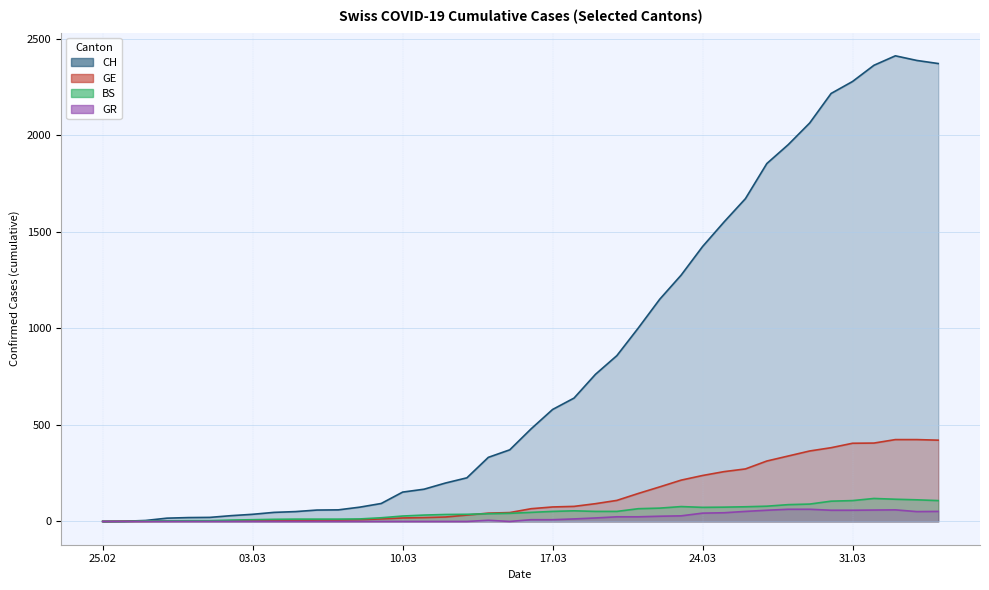

What is the value of the CH point at the 11th from the left?

59